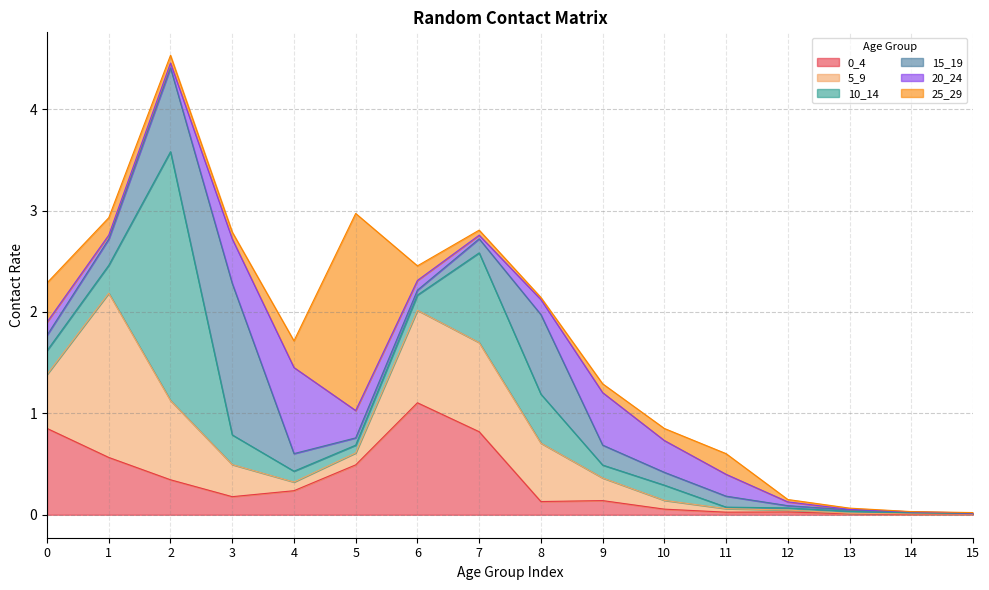

Read the 0_4 value at 8.

0.1